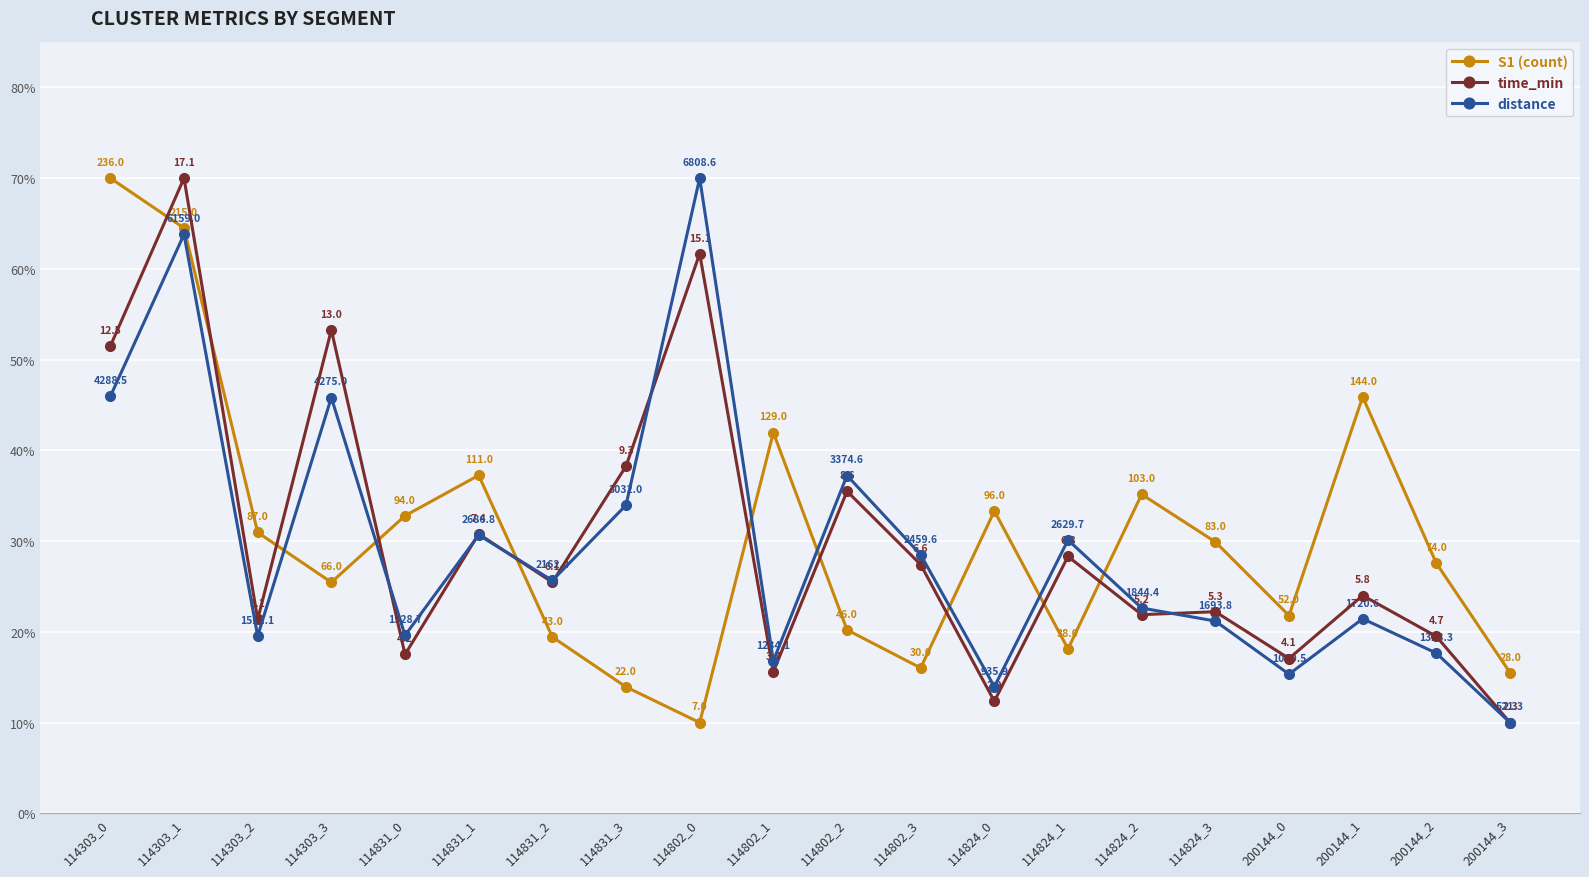

How many data points does each series have?

20